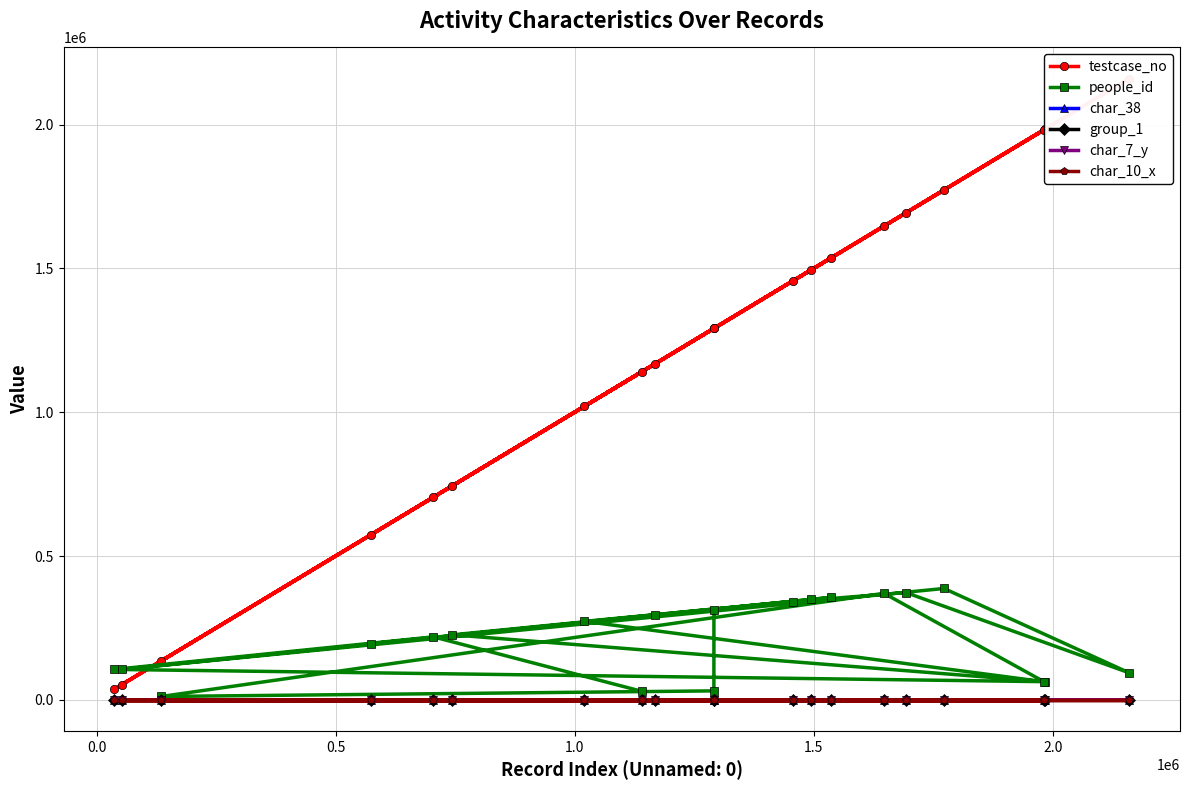

What is the average value of the testcase_no series?

1194408